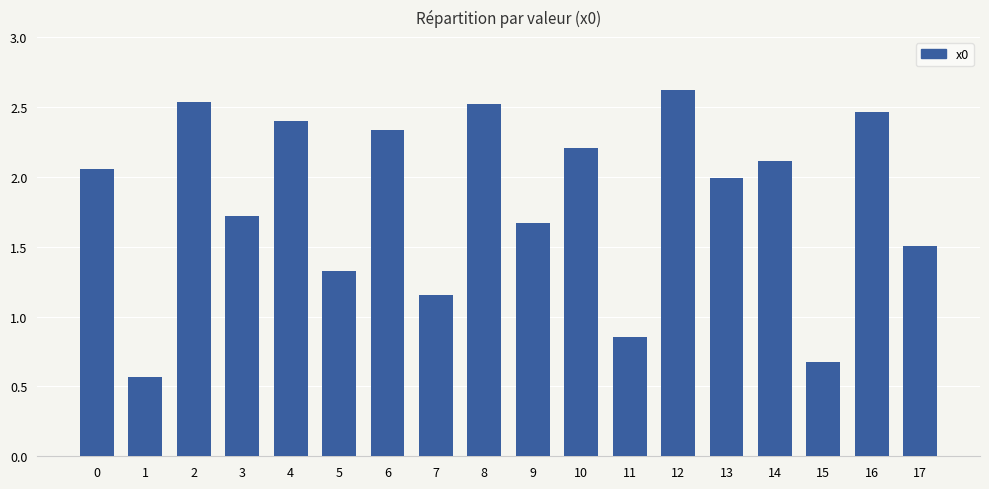

At which category does the chart reach its peak across all series?

12